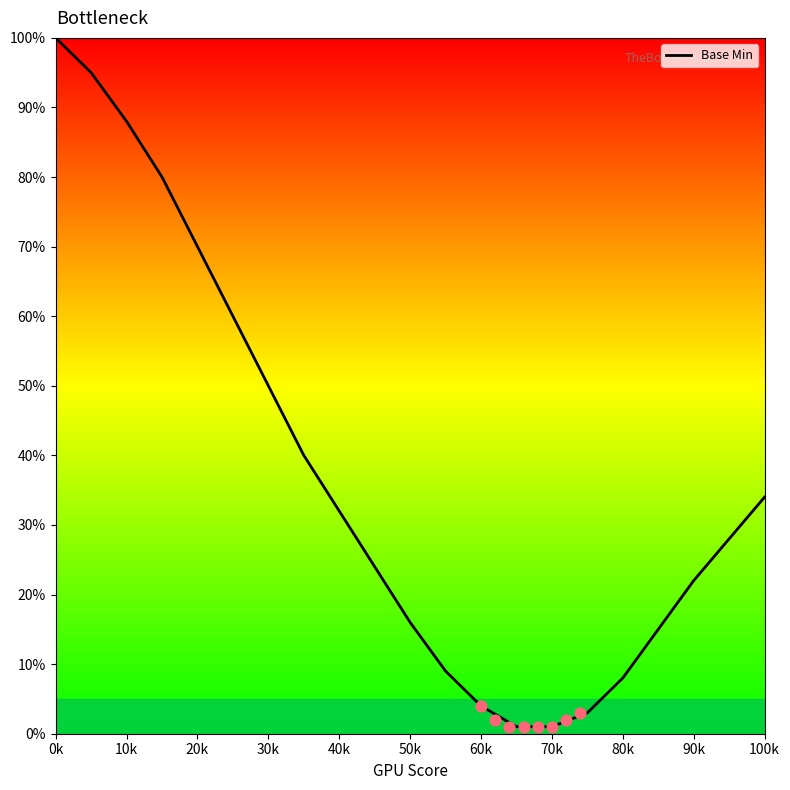

True or false: Base Min has a value of 16 at 20k.

False